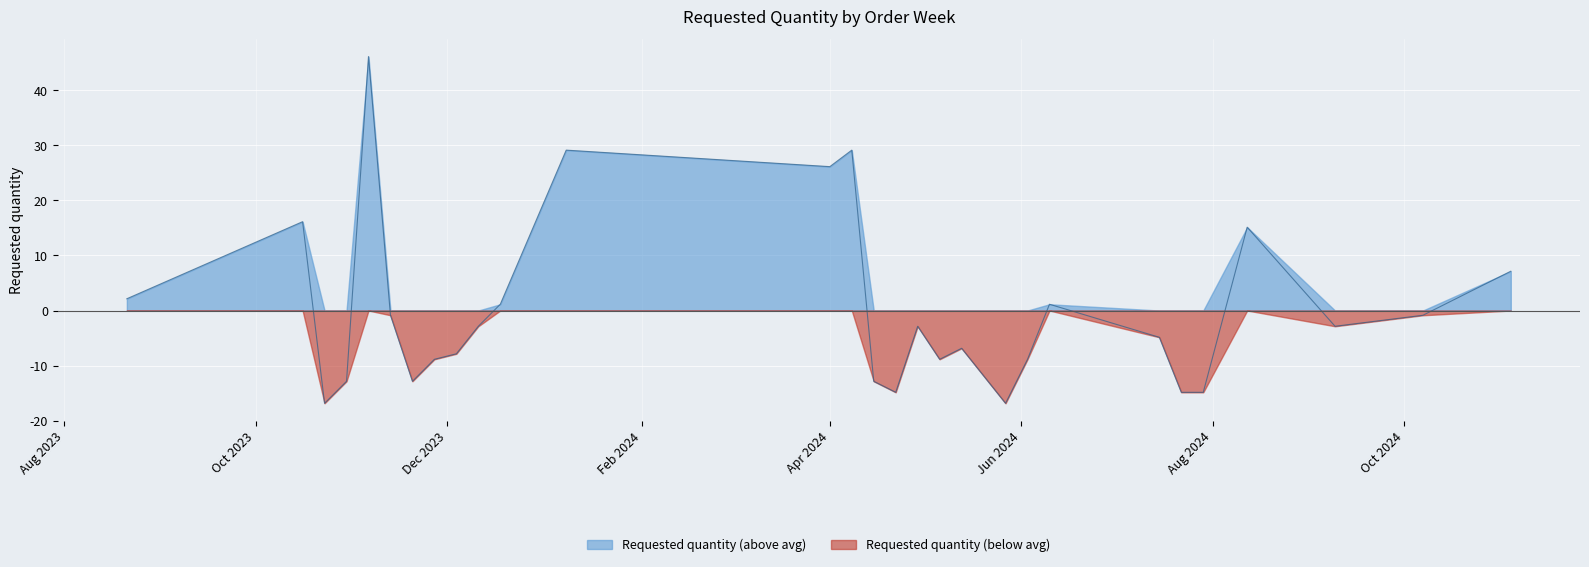

True or false: there are more than 1 points higher than both neighbors.

True